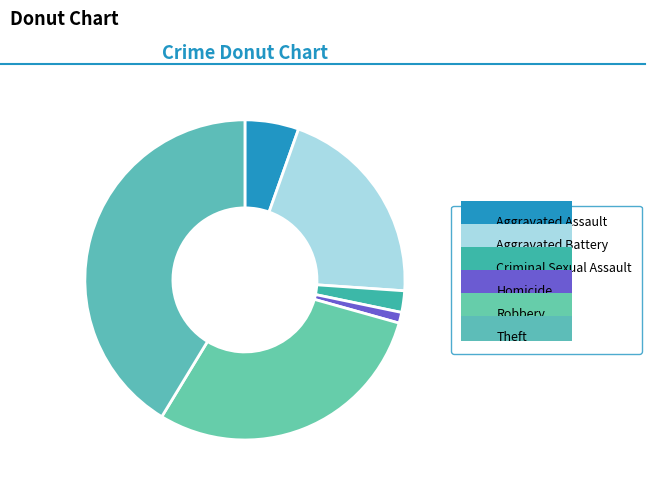

How many segments does this pie chart have?

6